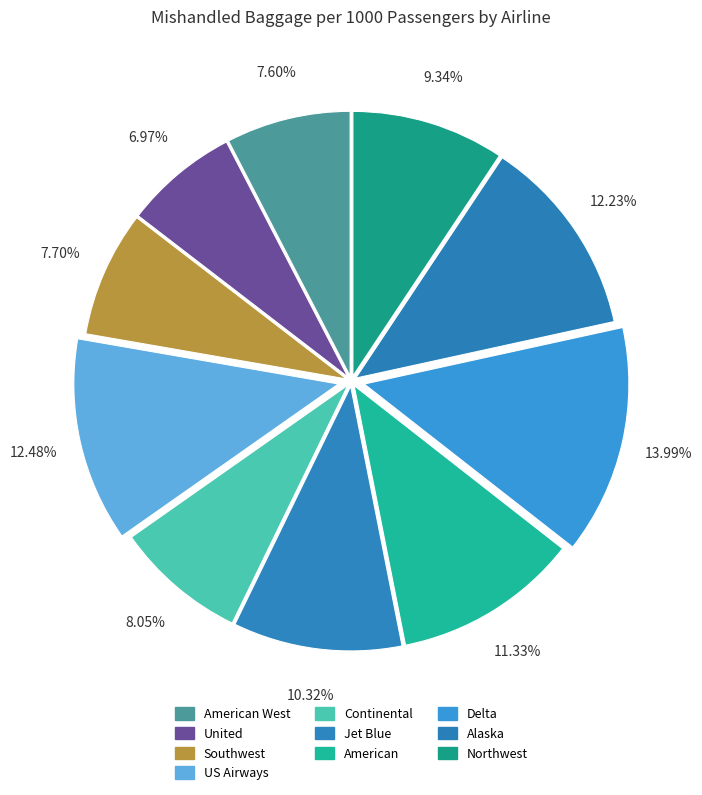

What is the smallest slice in the pie chart?

United